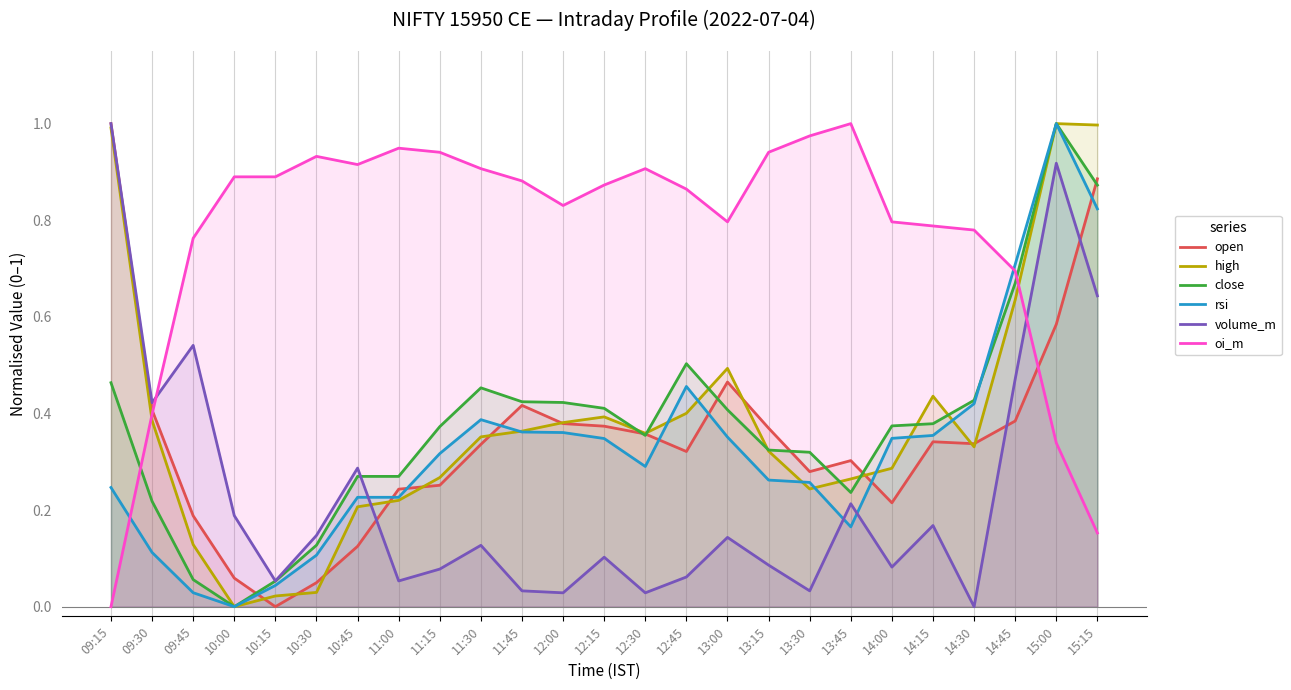

Reading right to left, extract all data points from this chart.

open: 15:15=0.9	15:00=0.6	14:45=0.4	14:30=0.3	14:15=0.3	14:00=0.2	13:45=0.3	13:30=0.3	13:15=0.4	13:00=0.5	12:45=0.3	12:30=0.4	12:15=0.4	12:00=0.4	11:45=0.4	11:30=0.3	11:15=0.3	11:00=0.2	10:45=0.1	10:30=0.0	10:15=0.0	10:00=0.1	09:45=0.2	09:30=0.4	09:15=1.0
high: 15:15=1.0	15:00=1.0	14:45=0.6	14:30=0.3	14:15=0.4	14:00=0.3	13:45=0.3	13:30=0.2	13:15=0.3	13:00=0.5	12:45=0.4	12:30=0.4	12:15=0.4	12:00=0.4	11:45=0.4	11:30=0.4	11:15=0.3	11:00=0.2	10:45=0.2	10:30=0.0	10:15=0.0	10:00=0.0	09:45=0.1	09:30=0.4	09:15=1.0
close: 15:15=0.9	15:00=1.0	14:45=0.7	14:30=0.4	14:15=0.4	14:00=0.4	13:45=0.2	13:30=0.3	13:15=0.3	13:00=0.4	12:45=0.5	12:30=0.4	12:15=0.4	12:00=0.4	11:45=0.4	11:30=0.5	11:15=0.4	11:00=0.3	10:45=0.3	10:30=0.1	10:15=0.1	10:00=0.0	09:45=0.1	09:30=0.2	09:15=0.5
rsi: 15:15=0.8	15:00=1.0	14:45=0.7	14:30=0.4	14:15=0.4	14:00=0.3	13:45=0.2	13:30=0.3	13:15=0.3	13:00=0.4	12:45=0.5	12:30=0.3	12:15=0.3	12:00=0.4	11:45=0.4	11:30=0.4	11:15=0.3	11:00=0.2	10:45=0.2	10:30=0.1	10:15=0.0	10:00=0.0	09:45=0.0	09:30=0.1	09:15=0.2
volume_m: 15:15=0.6	15:00=0.9	14:45=0.5	14:30=0.0	14:15=0.2	14:00=0.1	13:45=0.2	13:30=0.0	13:15=0.1	13:00=0.1	12:45=0.1	12:30=0.0	12:15=0.1	12:00=0.0	11:45=0.0	11:30=0.1	11:15=0.1	11:00=0.1	10:45=0.3	10:30=0.1	10:15=0.1	10:00=0.2	09:45=0.5	09:30=0.4	09:15=1.0
oi_m: 15:15=0.2	15:00=0.3	14:45=0.7	14:30=0.8	14:15=0.8	14:00=0.8	13:45=1.0	13:30=1.0	13:15=0.9	13:00=0.8	12:45=0.9	12:30=0.9	12:15=0.9	12:00=0.8	11:45=0.9	11:30=0.9	11:15=0.9	11:00=0.9	10:45=0.9	10:30=0.9	10:15=0.9	10:00=0.9	09:45=0.8	09:30=0.4	09:15=0.0